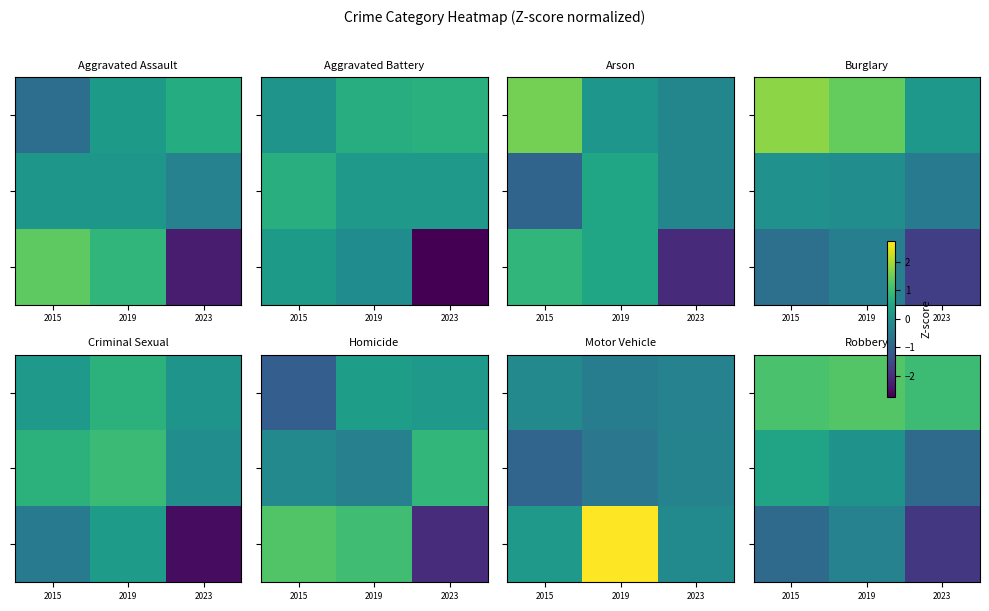

How many distinct data groups are displayed?

3